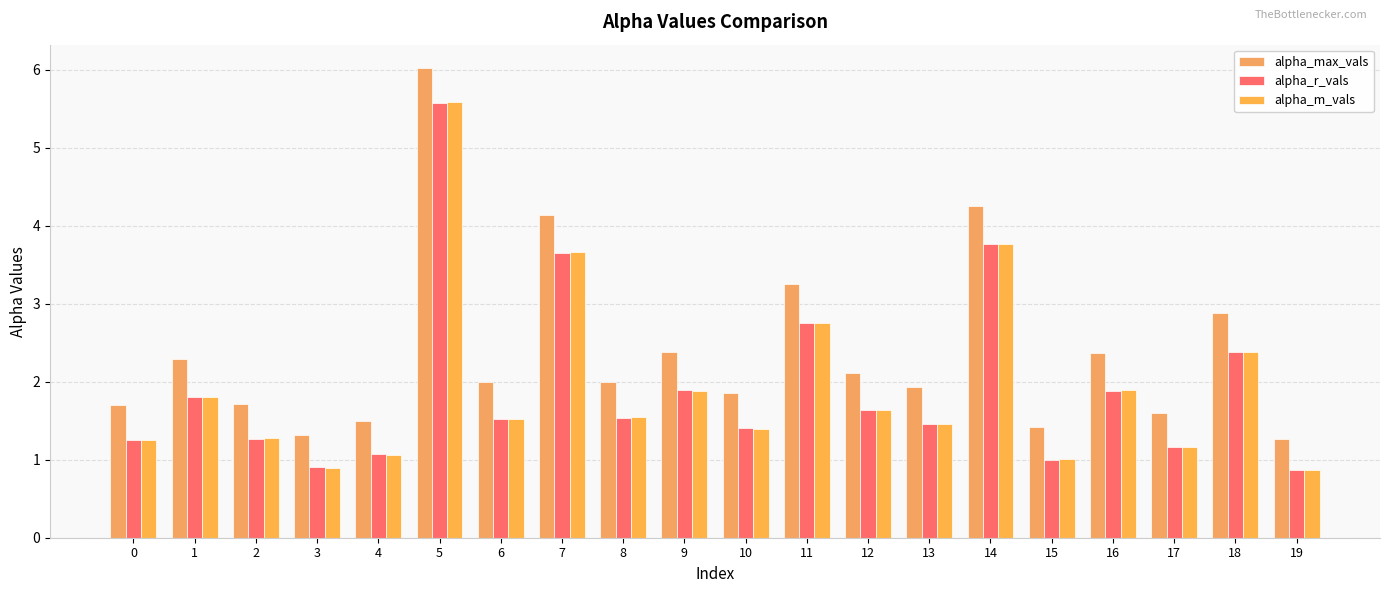

Which category has the highest value in the alpha_max_vals series?

5